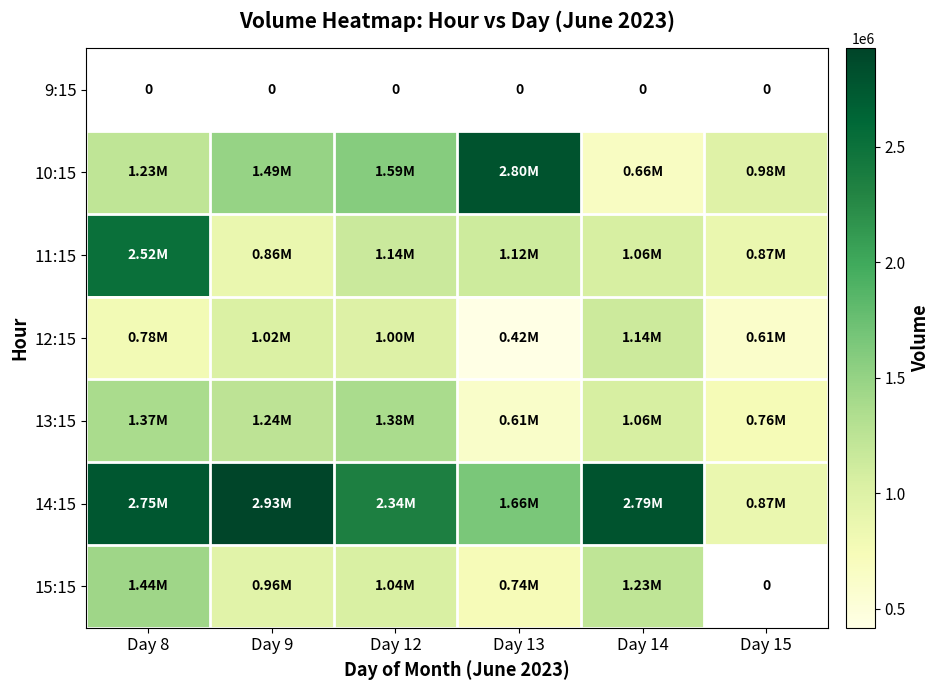

Which category has the highest value across all series?

Day 9